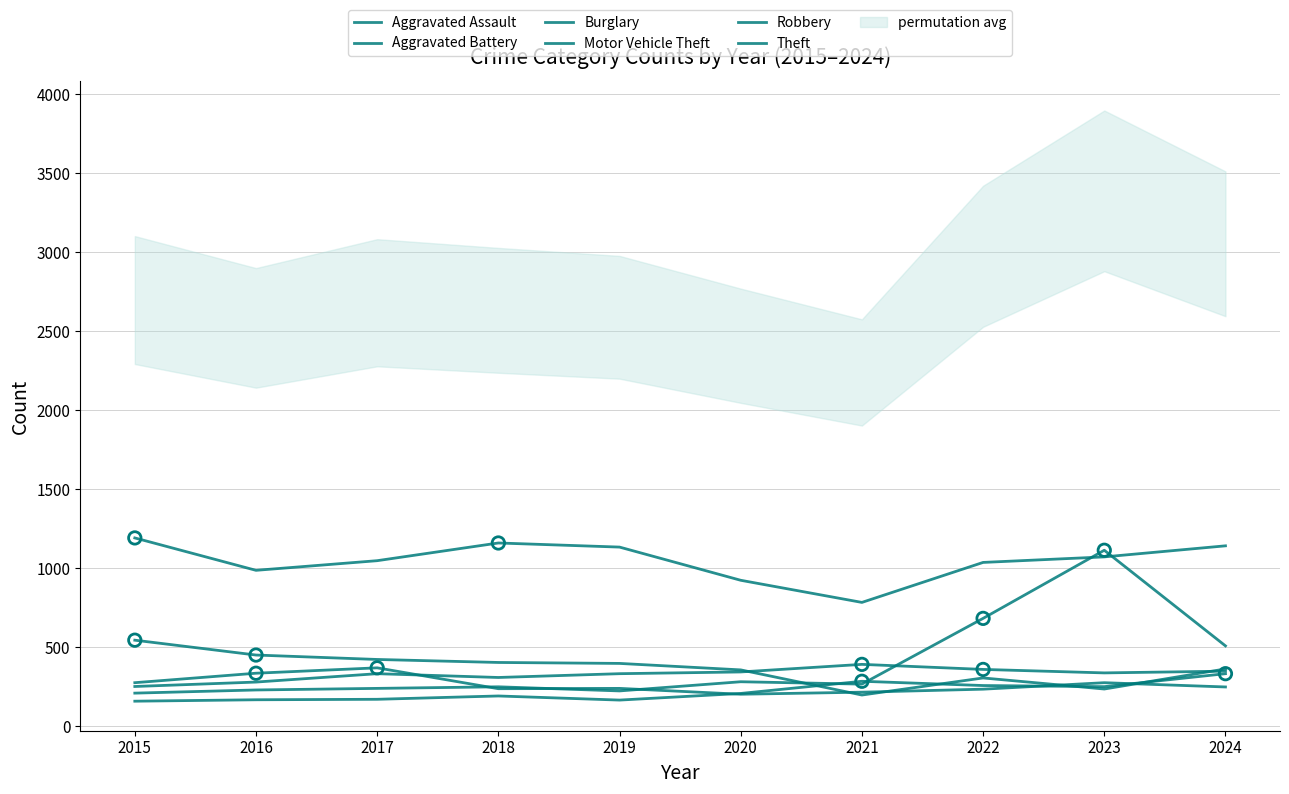

Which series has the widest spread of Y values?

Motor Vehicle Theft